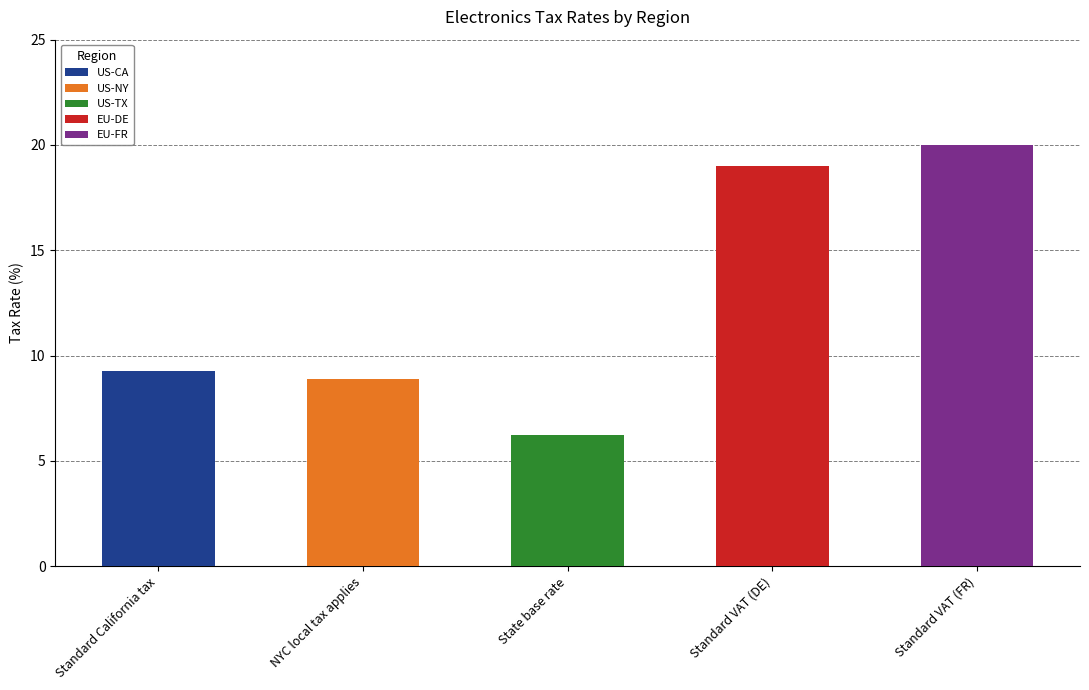

What position from the right is Standard California tax?

5